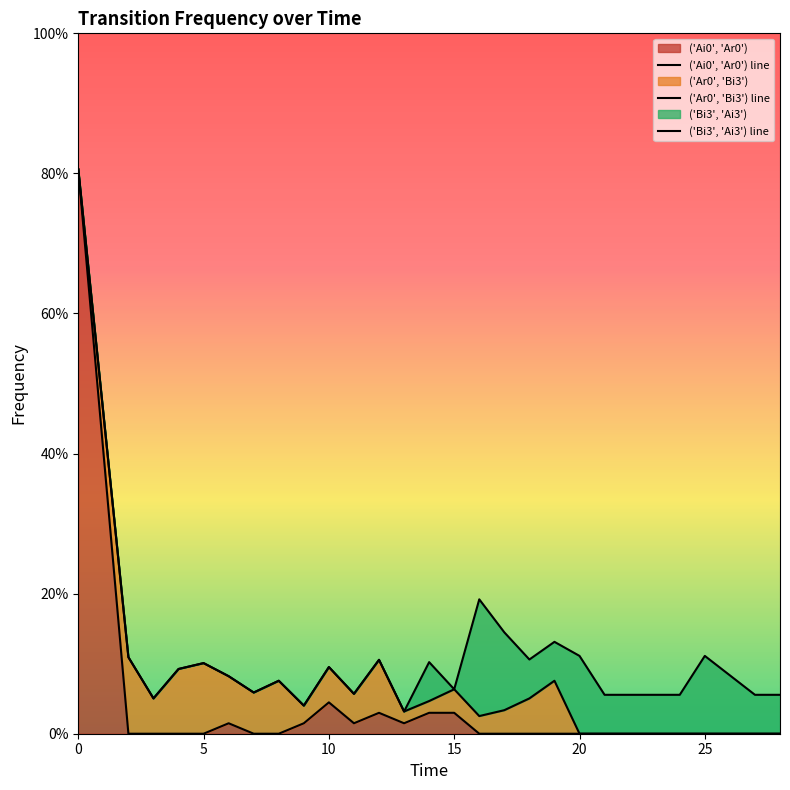

The ('Ai0', 'Ar0') line series shows 0.4 at 20. True or false?

False